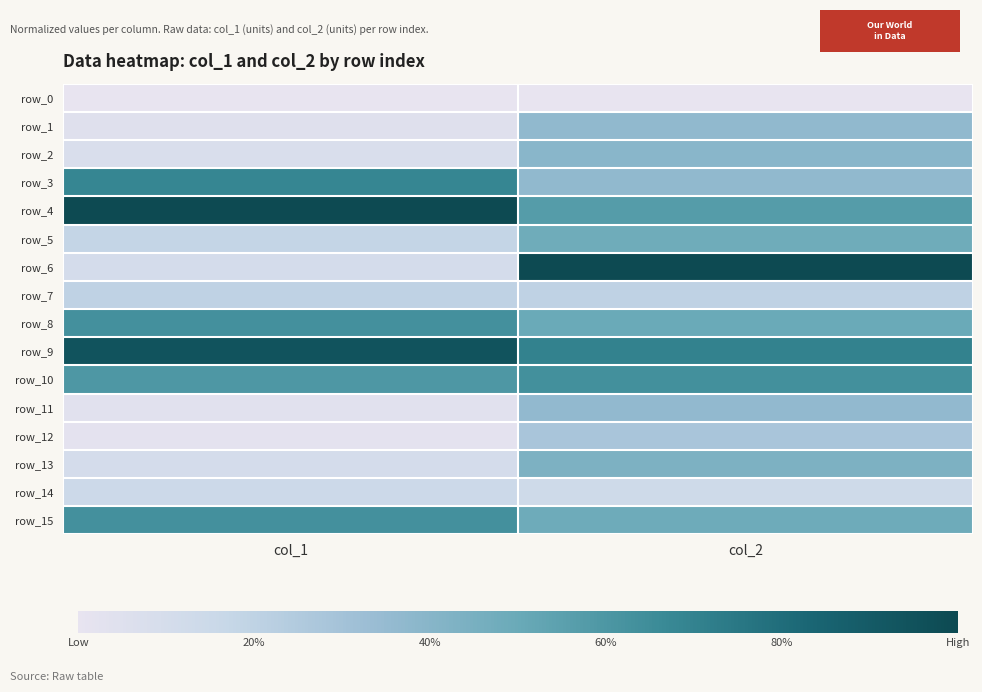

What is the total value across all series at col_2?

6.9